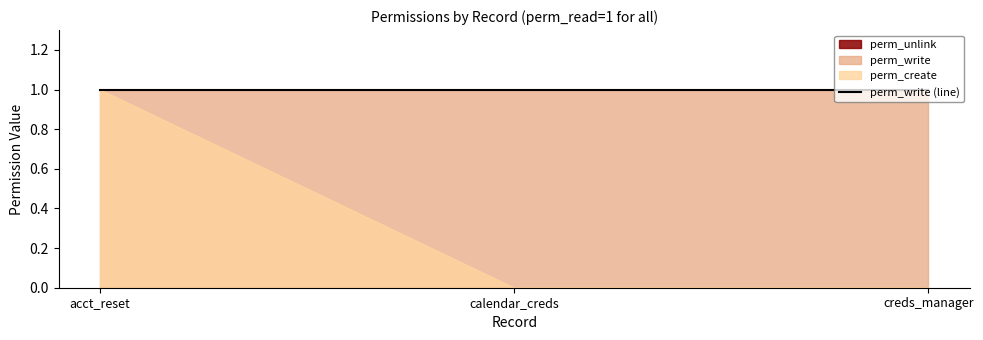

Rank the series by their maximum value, from lowest to highest.

perm_unlink, perm_create, perm_write